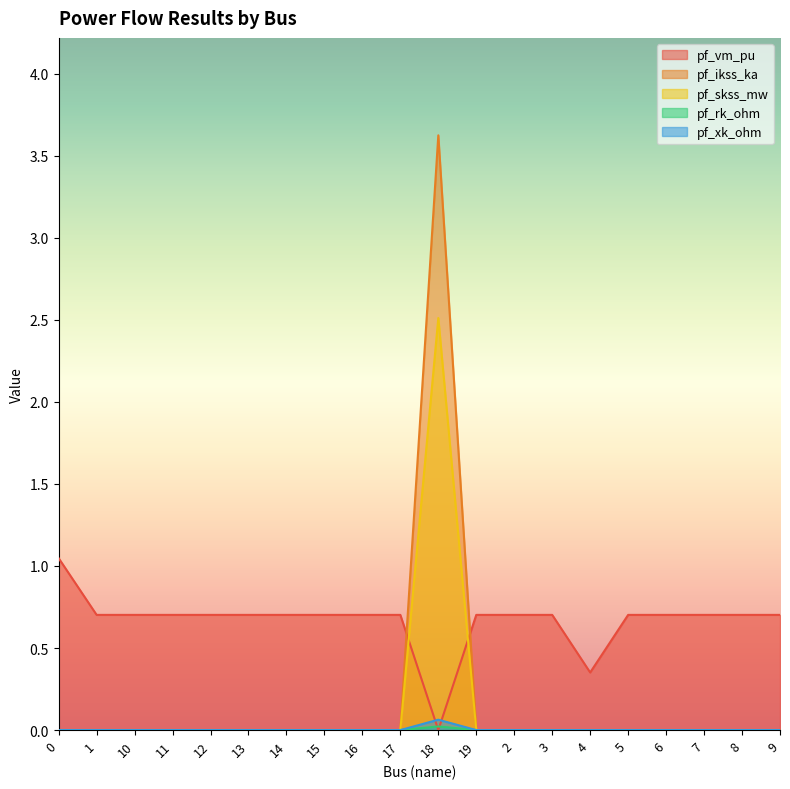

Which has a higher value, 5 or 3?

3